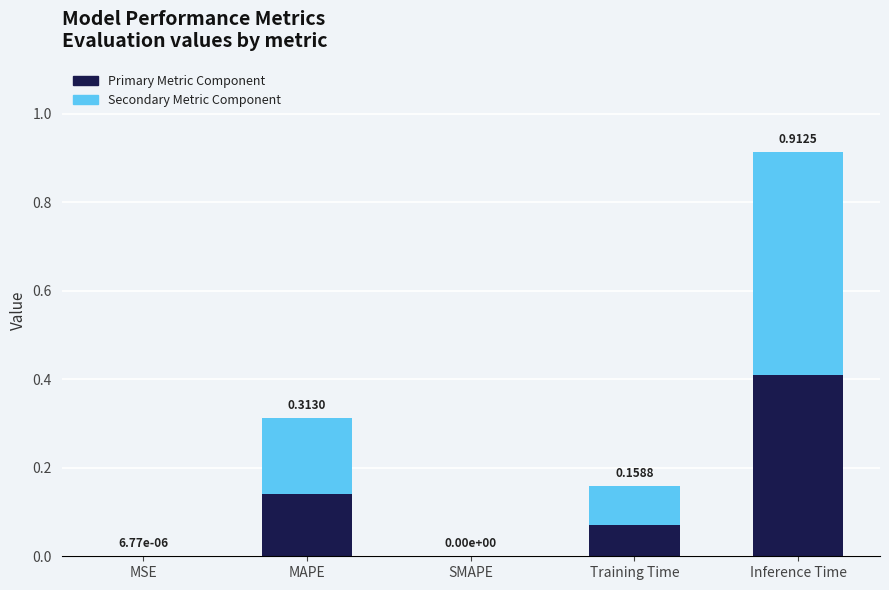

Are the bars grouped side by side (vs. stacked)?

No